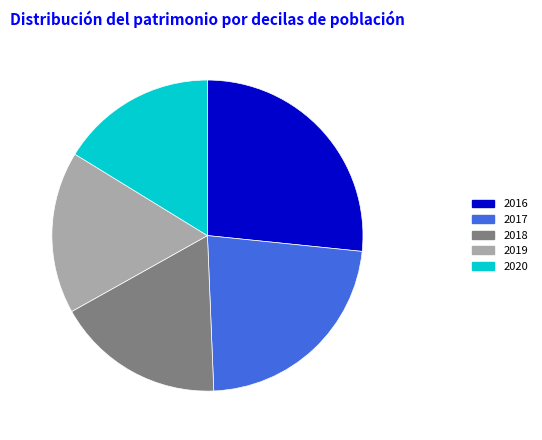

Which slice is the smallest?

2020